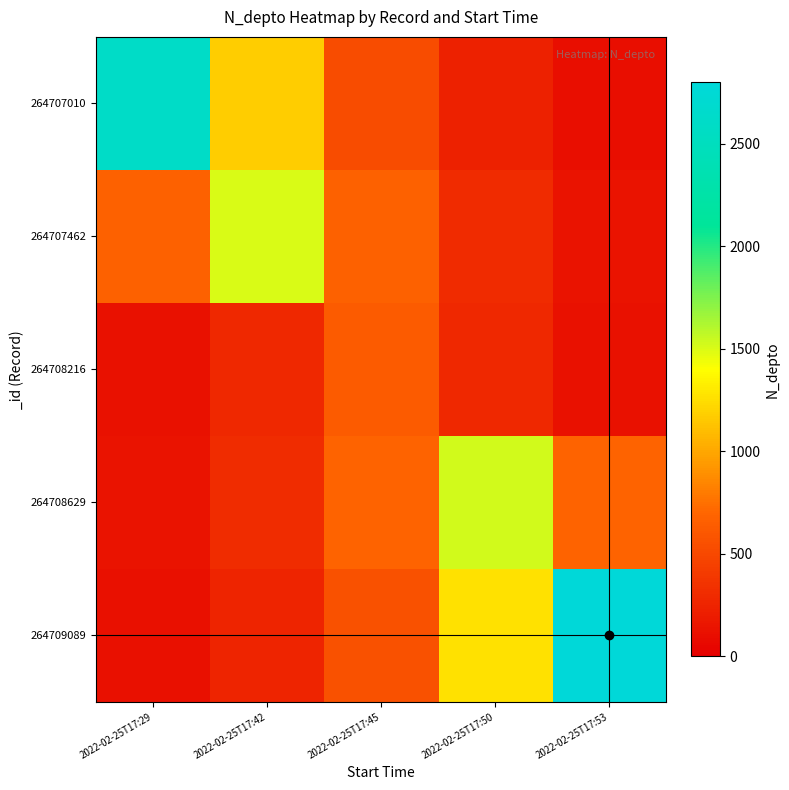

What is the greatest value displayed?

2800.0